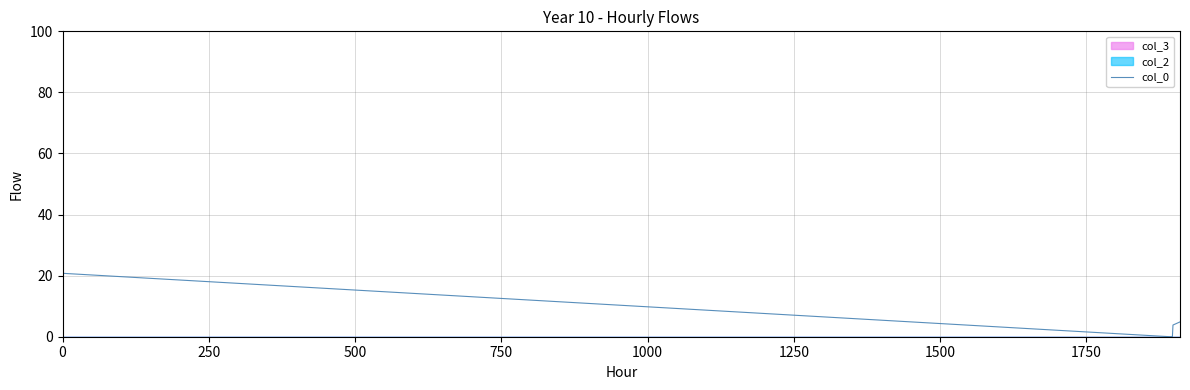

How many data points are above 3?

6